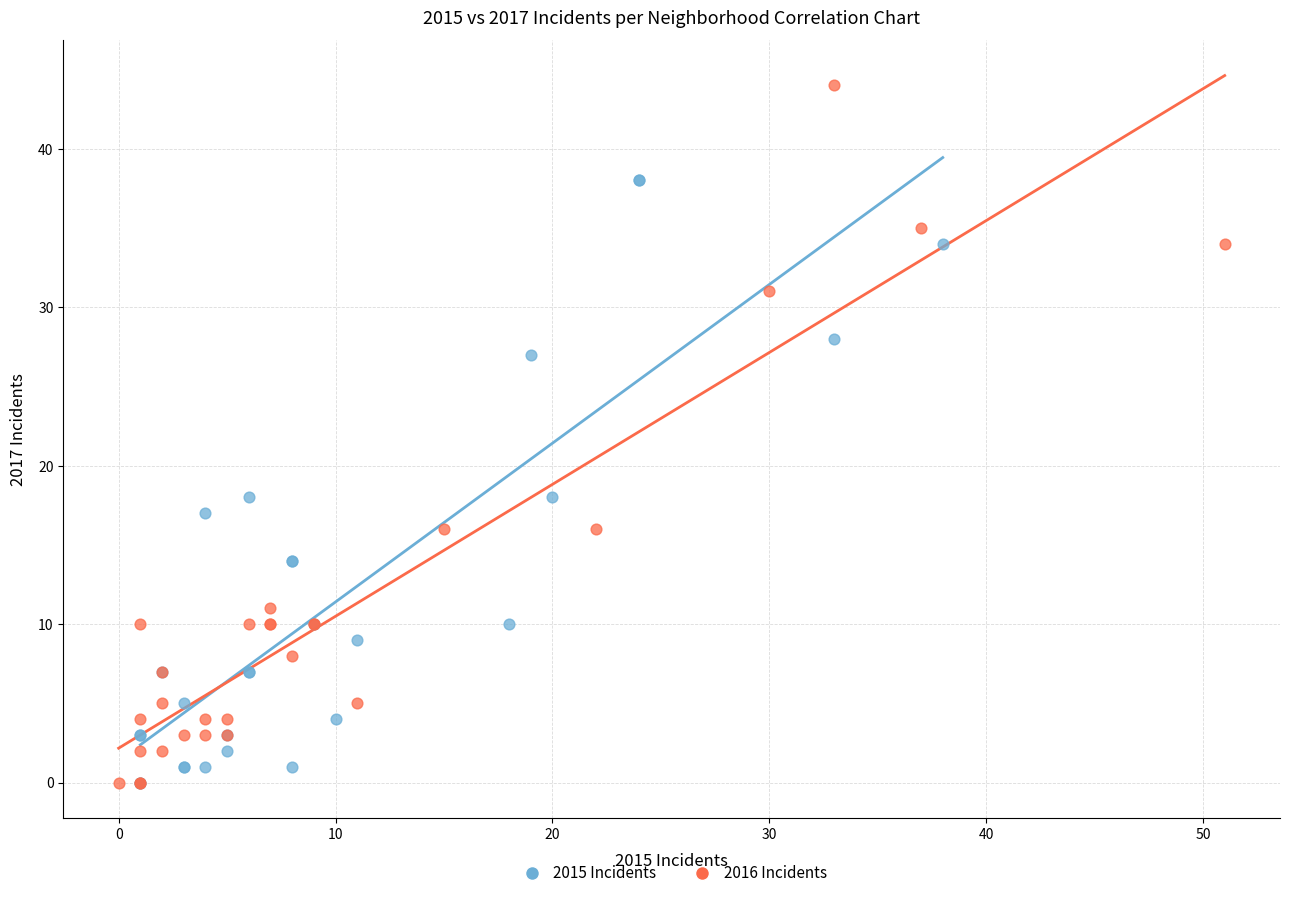

What are all the series names shown in the legend?

2015 Incidents, 2016 Incidents